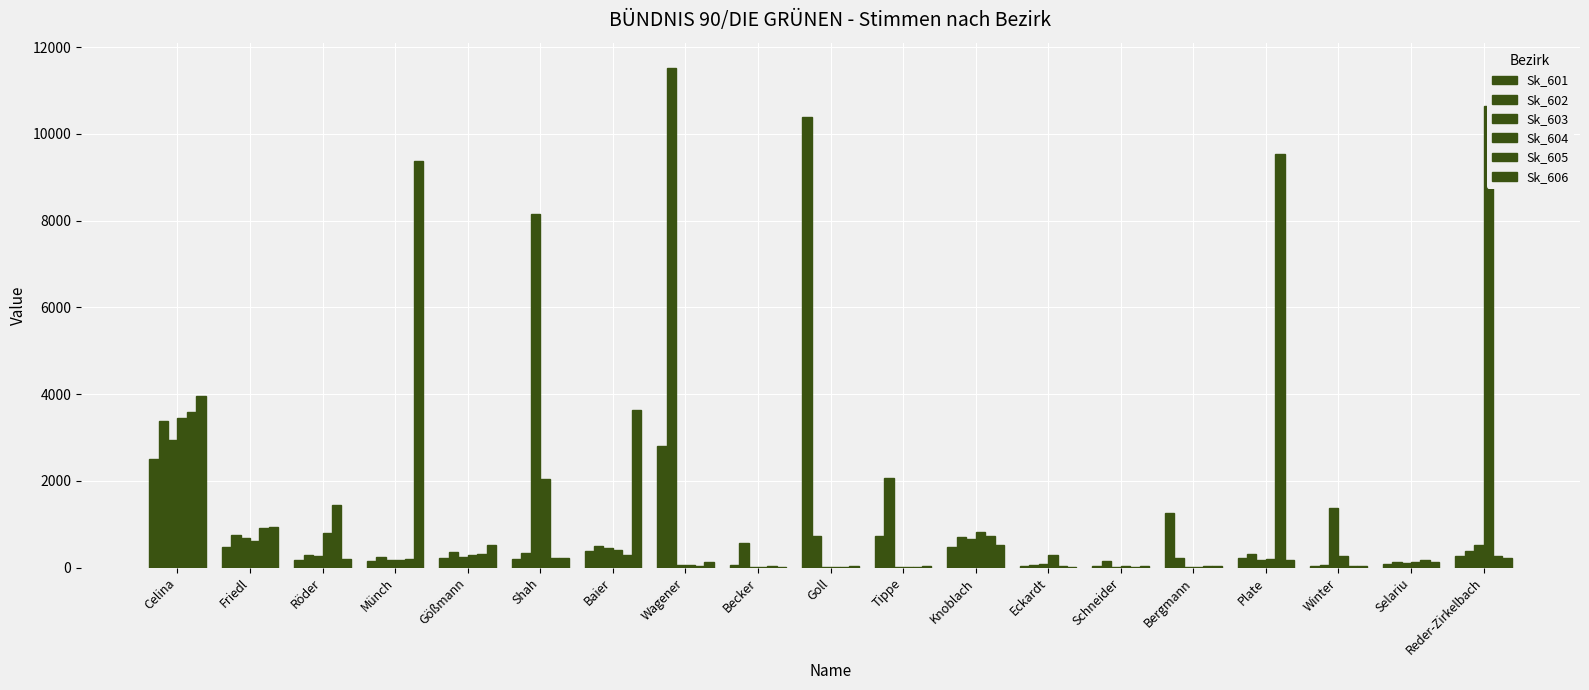

Which series changed the most between Tippe and Eckardt?

Sk_602